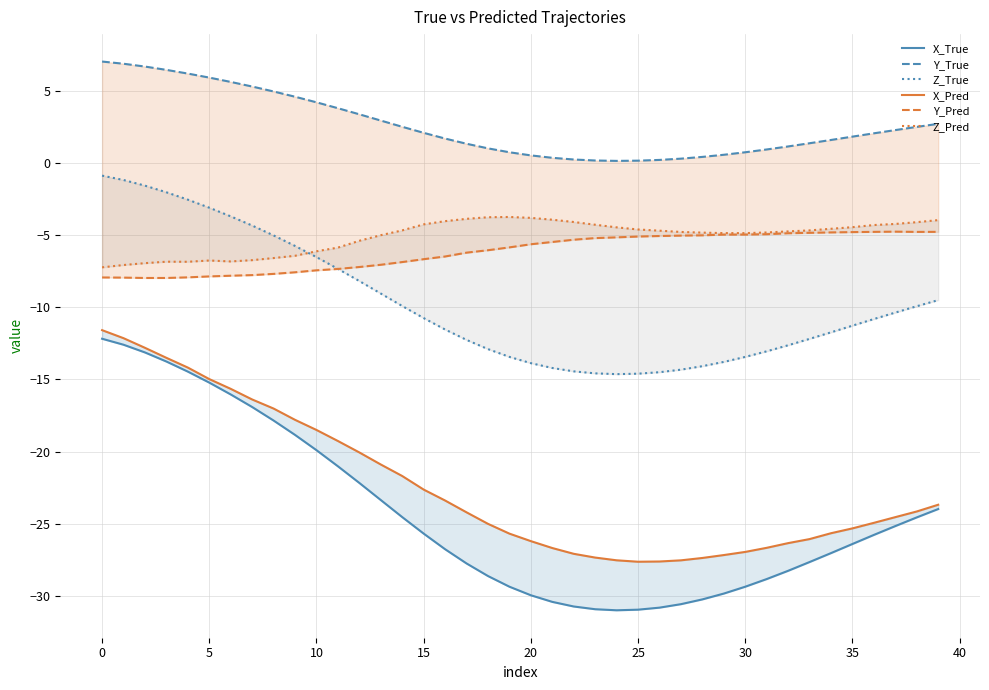

How many data points in Y_True are less than 2?

20